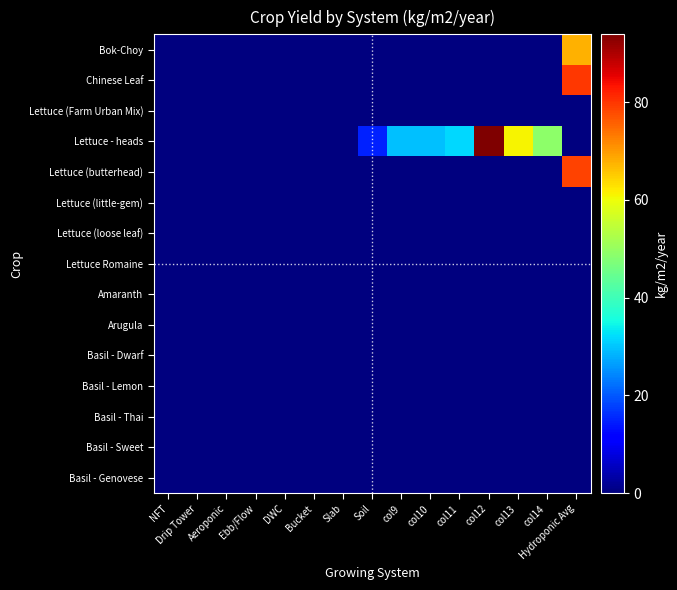

Which series has the widest spread of values?

Lettuce - heads